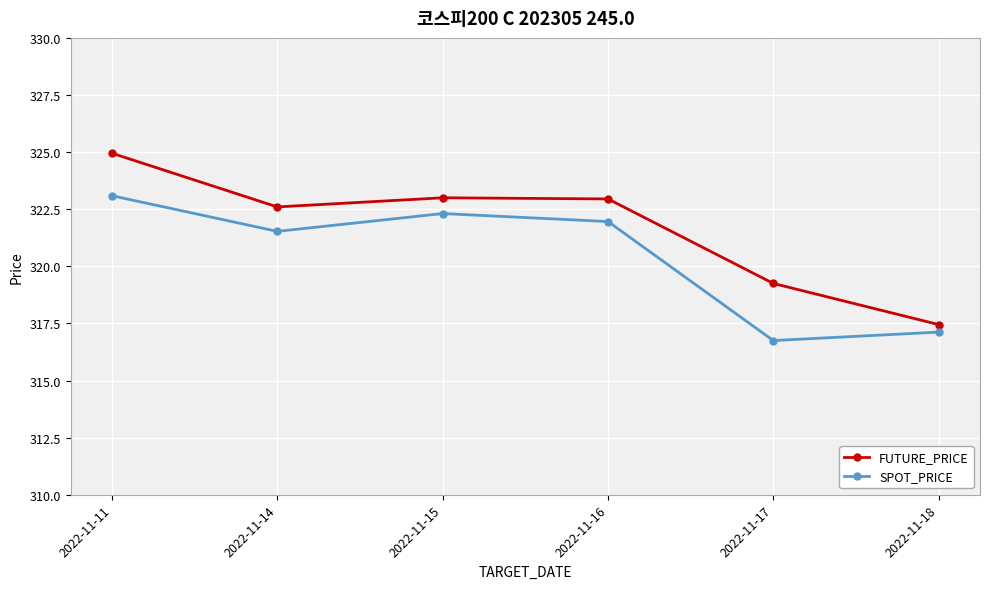

Rank the categories by SPOT_PRICE value from lowest to highest.

2022-11-17, 2022-11-18, 2022-11-14, 2022-11-16, 2022-11-15, 2022-11-11